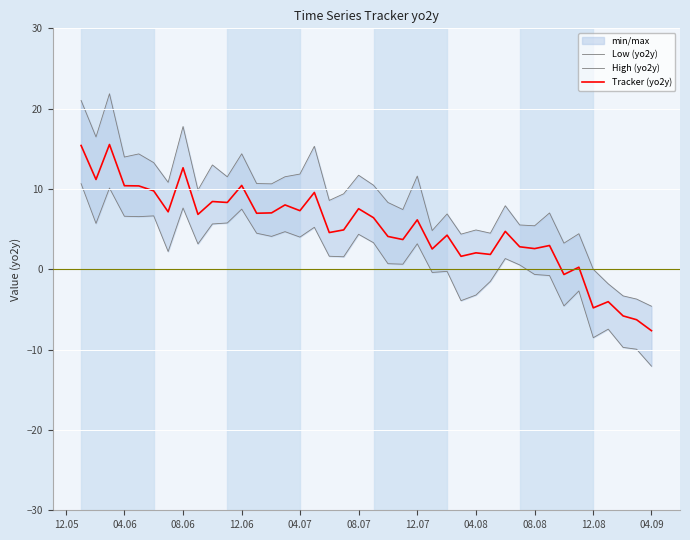

Is it true that Tracker (yo2y) equals 13.2 at 08.07?

False